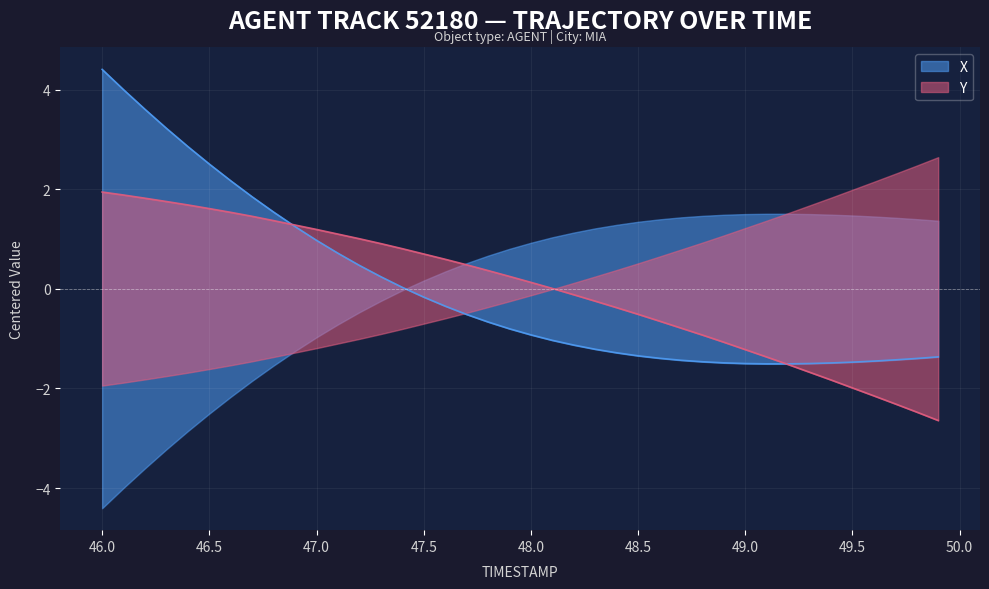

Reading left to right, transcribe all the data shown in this chart.

X: 4.4	4.0	3.6	3.2	2.9	2.5	2.2	1.8	1.5	1.2	1.0	0.7	0.5	0.2	0.0	-0.2	-0.3	-0.5	-0.7	-0.8	-0.9	-1.0	-1.1	-1.2	-1.3	-1.3	-1.4	-1.4	-1.5	-1.5	-1.5	-1.5	-1.5	-1.5	-1.5	-1.5	-1.5	-1.4	-1.4	-1.4
Y: 1.9	1.9	1.8	1.8	1.7	1.6	1.5	1.5	1.4	1.3	1.2	1.1	1.0	0.9	0.8	0.7	0.6	0.5	0.4	0.2	0.1	0.0	-0.1	-0.2	-0.4	-0.5	-0.6	-0.8	-0.9	-1.1	-1.2	-1.4	-1.5	-1.7	-1.8	-2.0	-2.1	-2.3	-2.5	-2.6